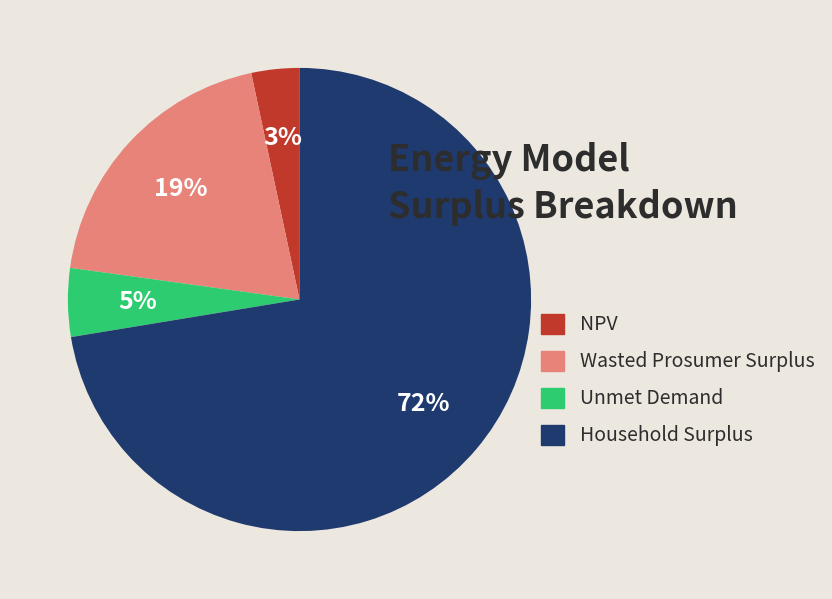

Does any single category account for the majority?

Yes